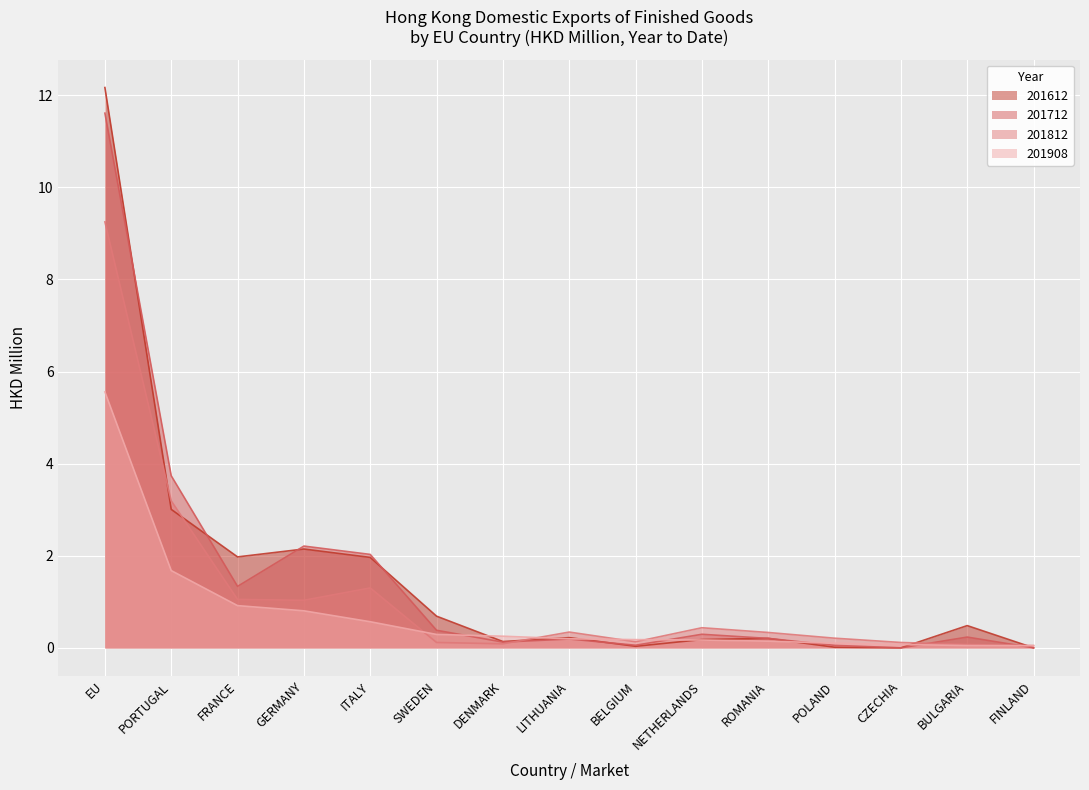

What is the sum of all 201612 values?

23.2